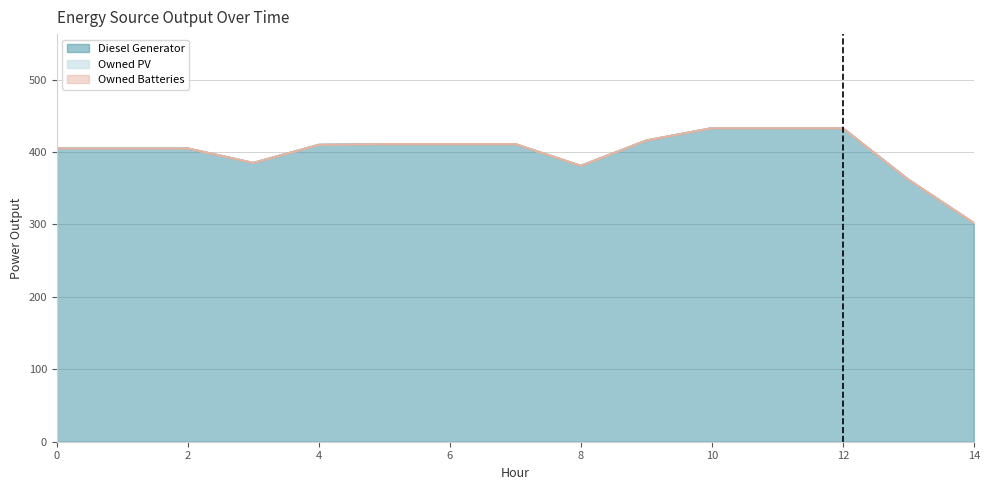

True or false: Diesel Generator has more than 2 points higher than both neighbors.

False